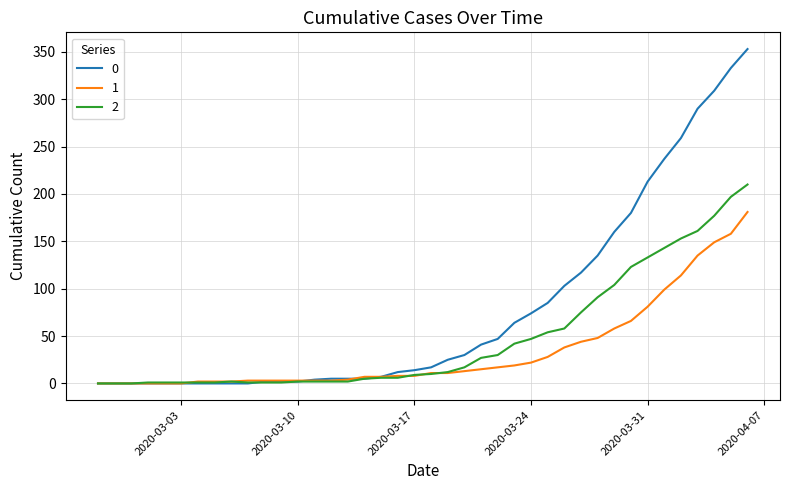

What is the greatest value displayed?

353